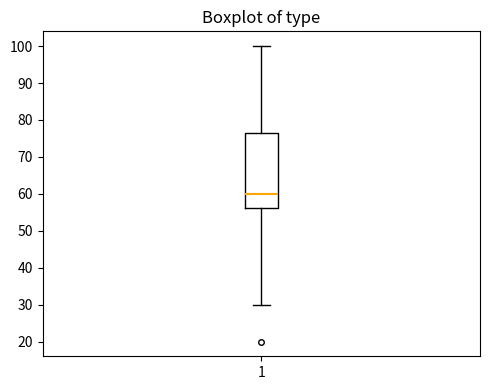

Where is the upper edge of the box at x = 1 on the y-axis? The values are not printed on the chart, so give them approximately, as read against the axis.

77